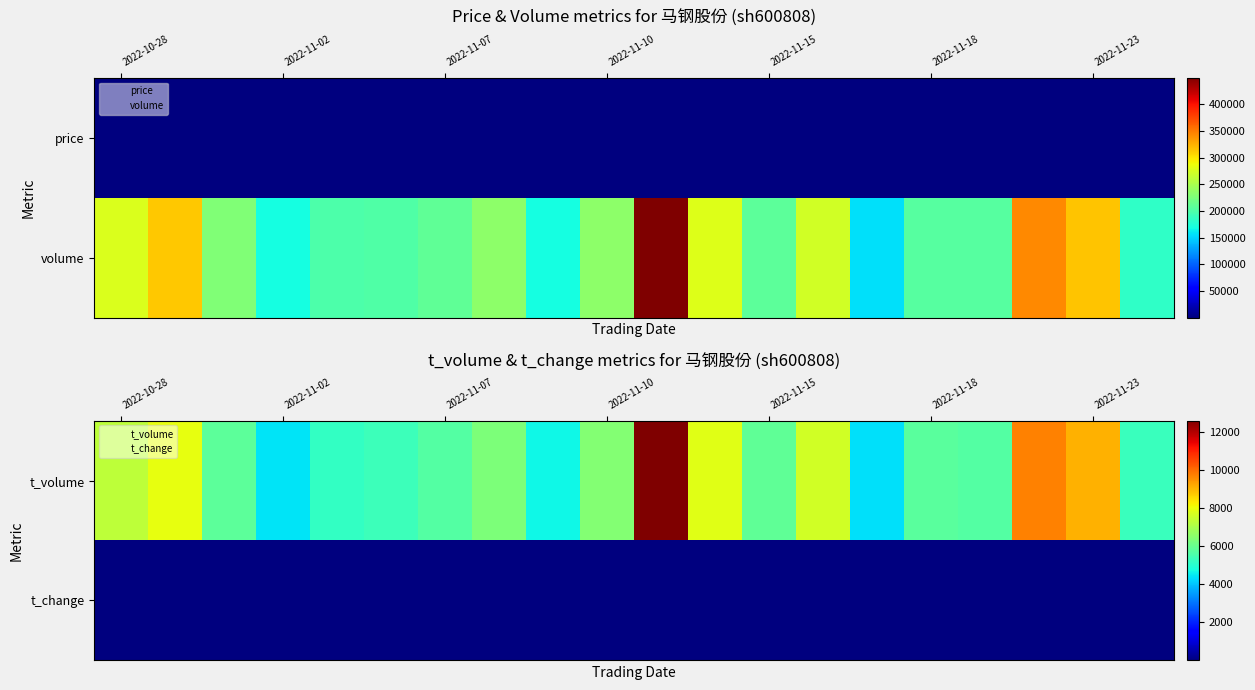

What is the spread (max minus min) of values at 2022-10-28?

7325.5